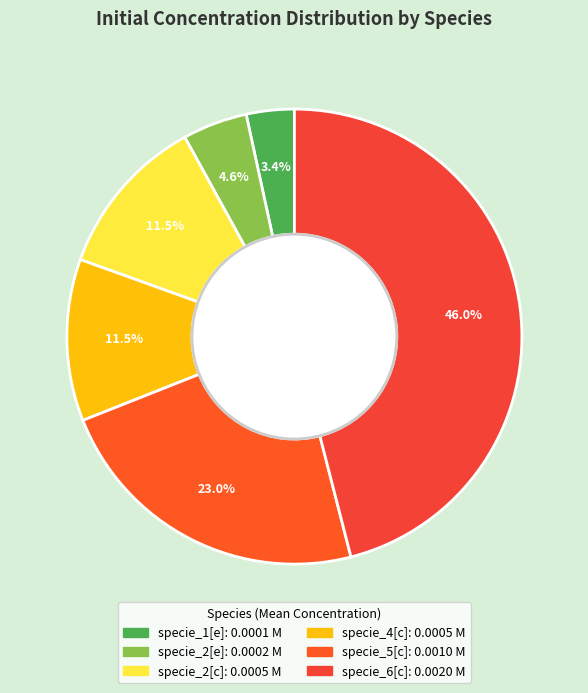

To the nearest percent, what is the average slice percentage?

17%